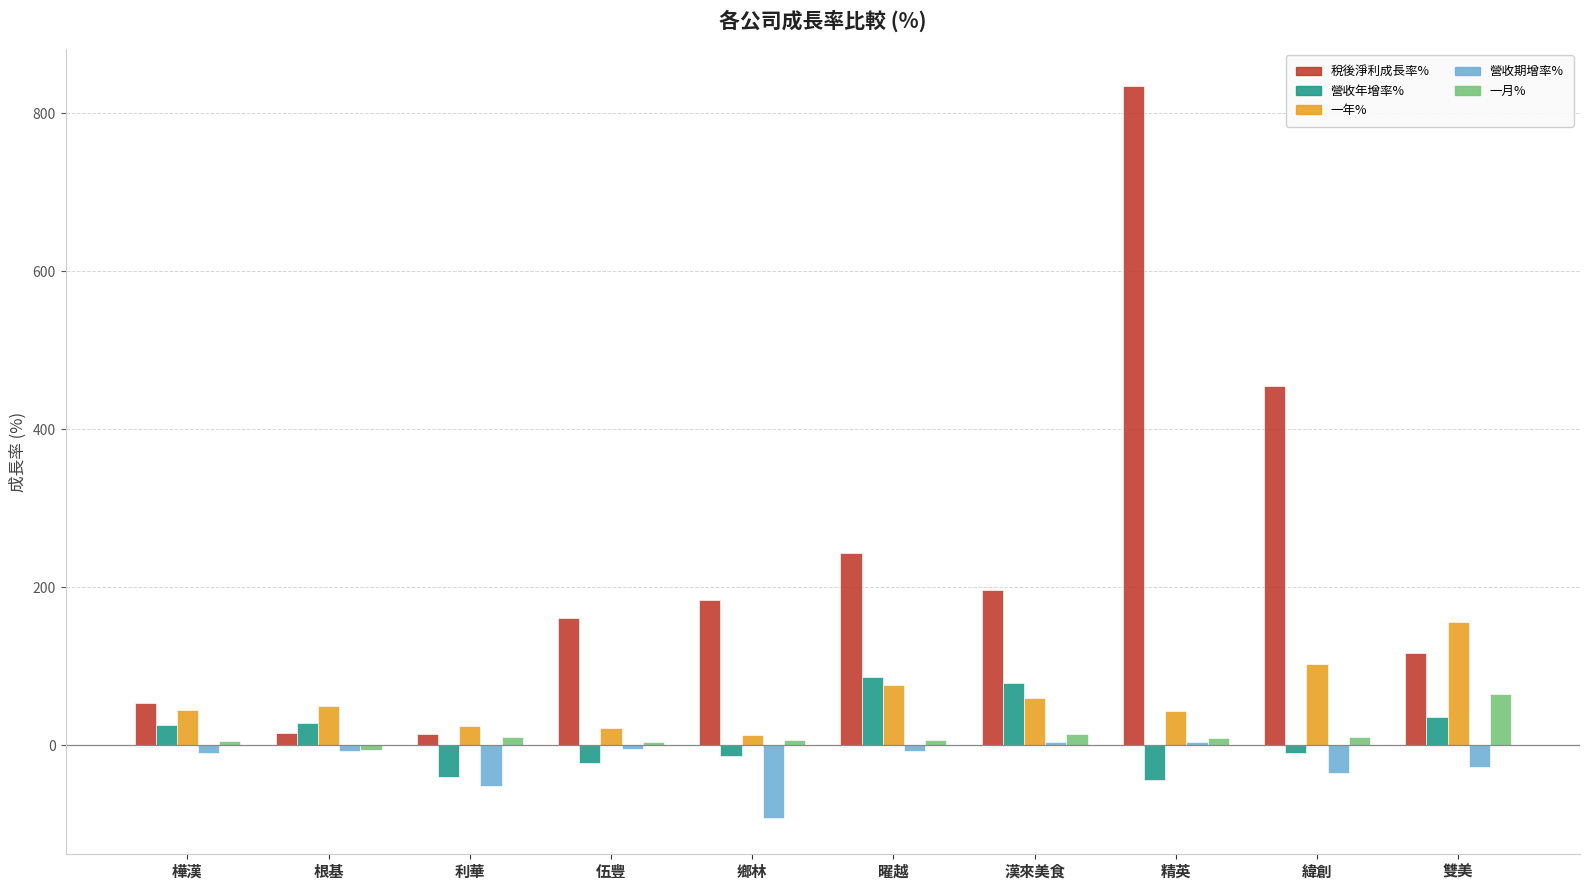

What is the minimum value shown in the chart?

-91.5